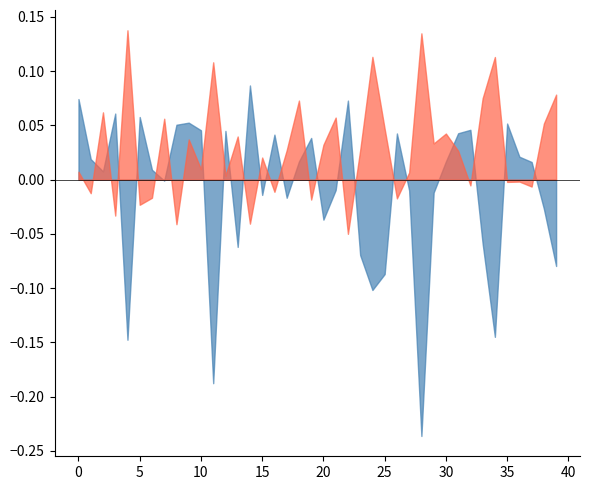

How many interior local valleys does the acc series have?

9